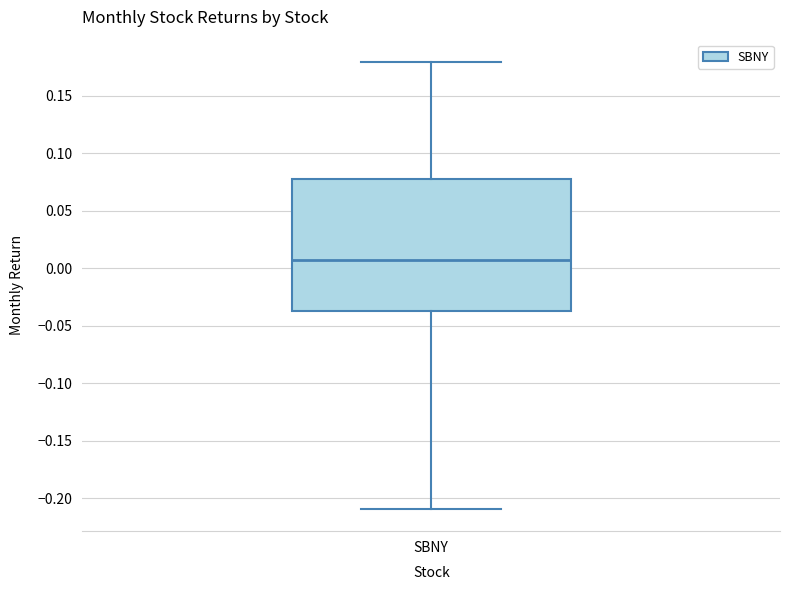

Where does the lower whisker of the box for SBNY end on the y-axis? The values are not printed on the chart, so give them approximately, as read against the axis.

-0.210